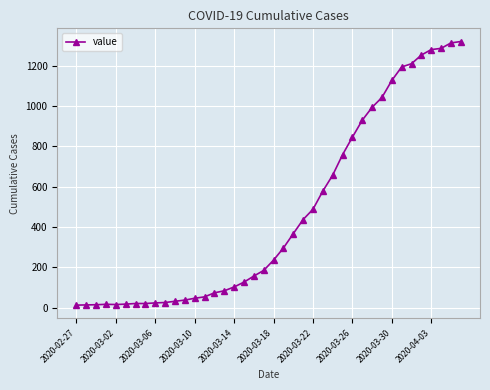

What is the maximum value shown in the chart?

1319